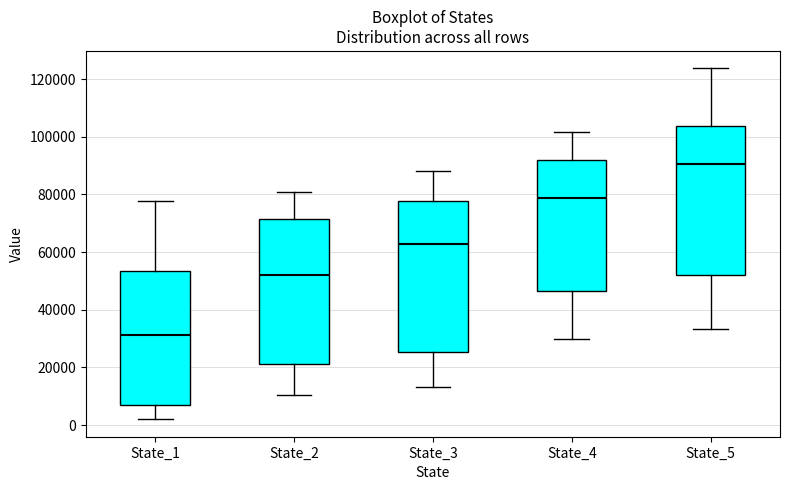

Reading left to right, read every box against the y-axis: the position of its median line, the range the box covers, and the ends of its whiskers. The values are not printed on the chart, so give them approximately, as read against the axis.

State_1: median 32000, box 8000 to 54000, whiskers 2000 to 78000
State_2: median 52000, box 22000 to 72000, whiskers 10000 to 80000
State_3: median 62000, box 26000 to 78000, whiskers 14000 to 88000
State_4: median 78000, box 46000 to 92000, whiskers 30000 to 102000
State_5: median 90000, box 52000 to 104000, whiskers 34000 to 124000